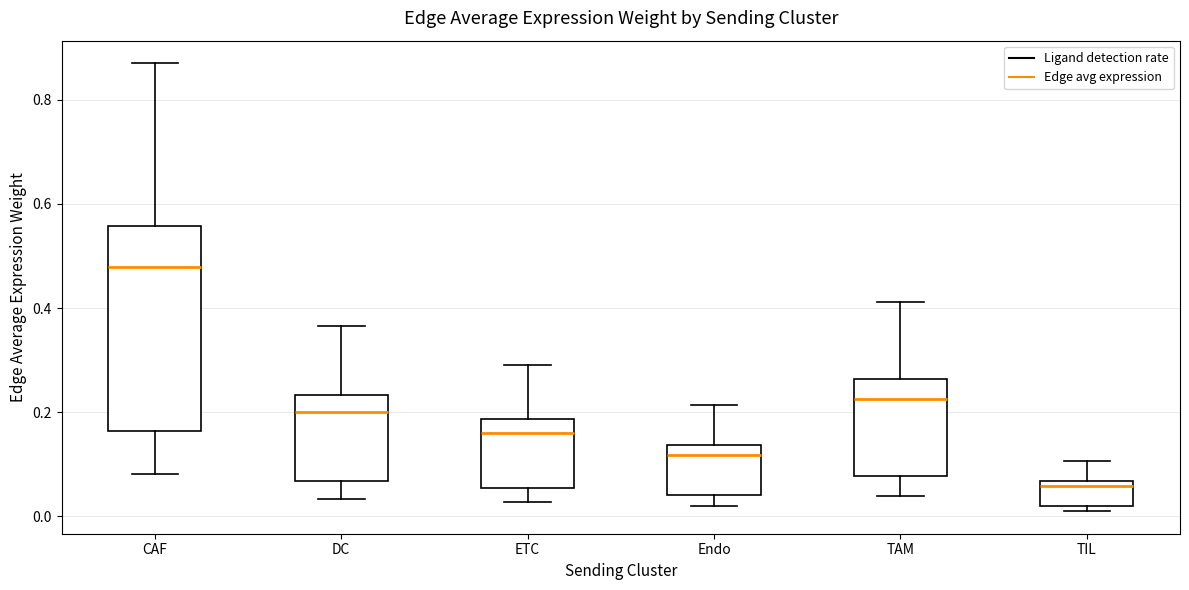

Which box is the tallest, from its lower edge to its upper edge?

CAF